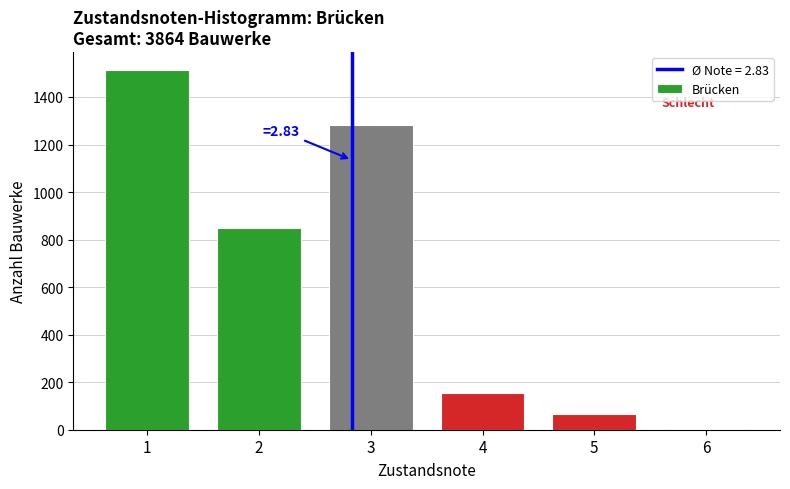

Reading left to right, what are all the values shown in this chart?

1=1513	2=847	3=1281	4=155	5=67	6=1